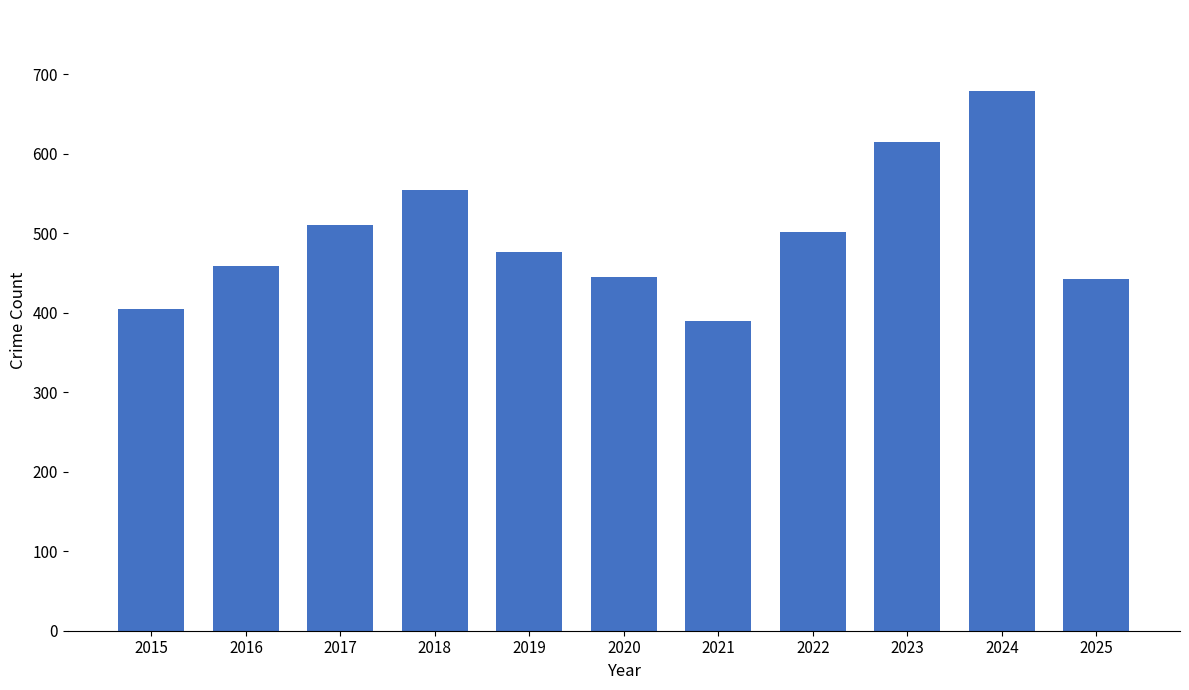

What is the smallest value displayed?

389